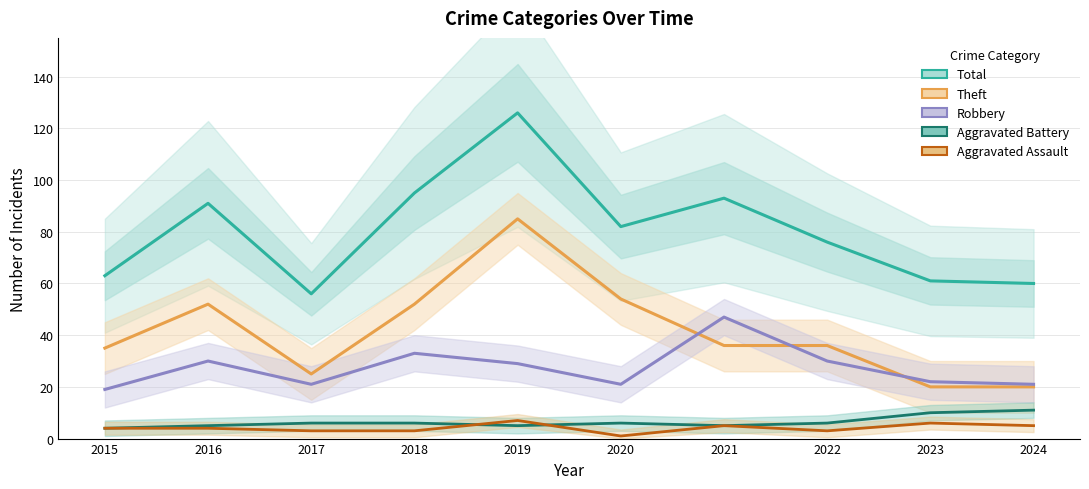

What are all the series names shown in the legend?

Total, Theft, Robbery, Aggravated Battery, Aggravated Assault